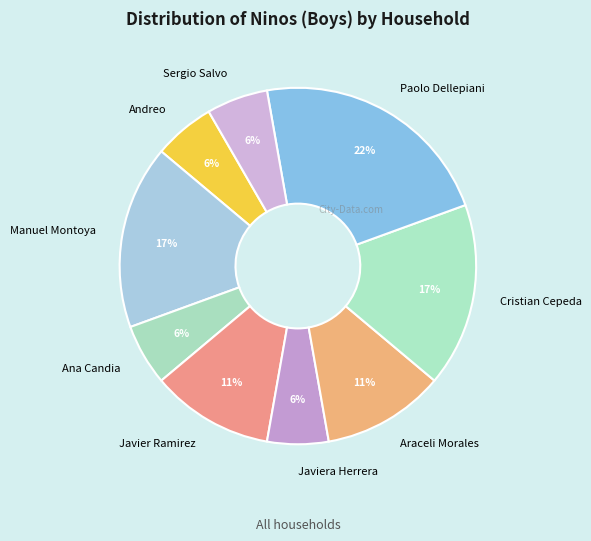

To the nearest percent, what is the average slice percentage?

11%